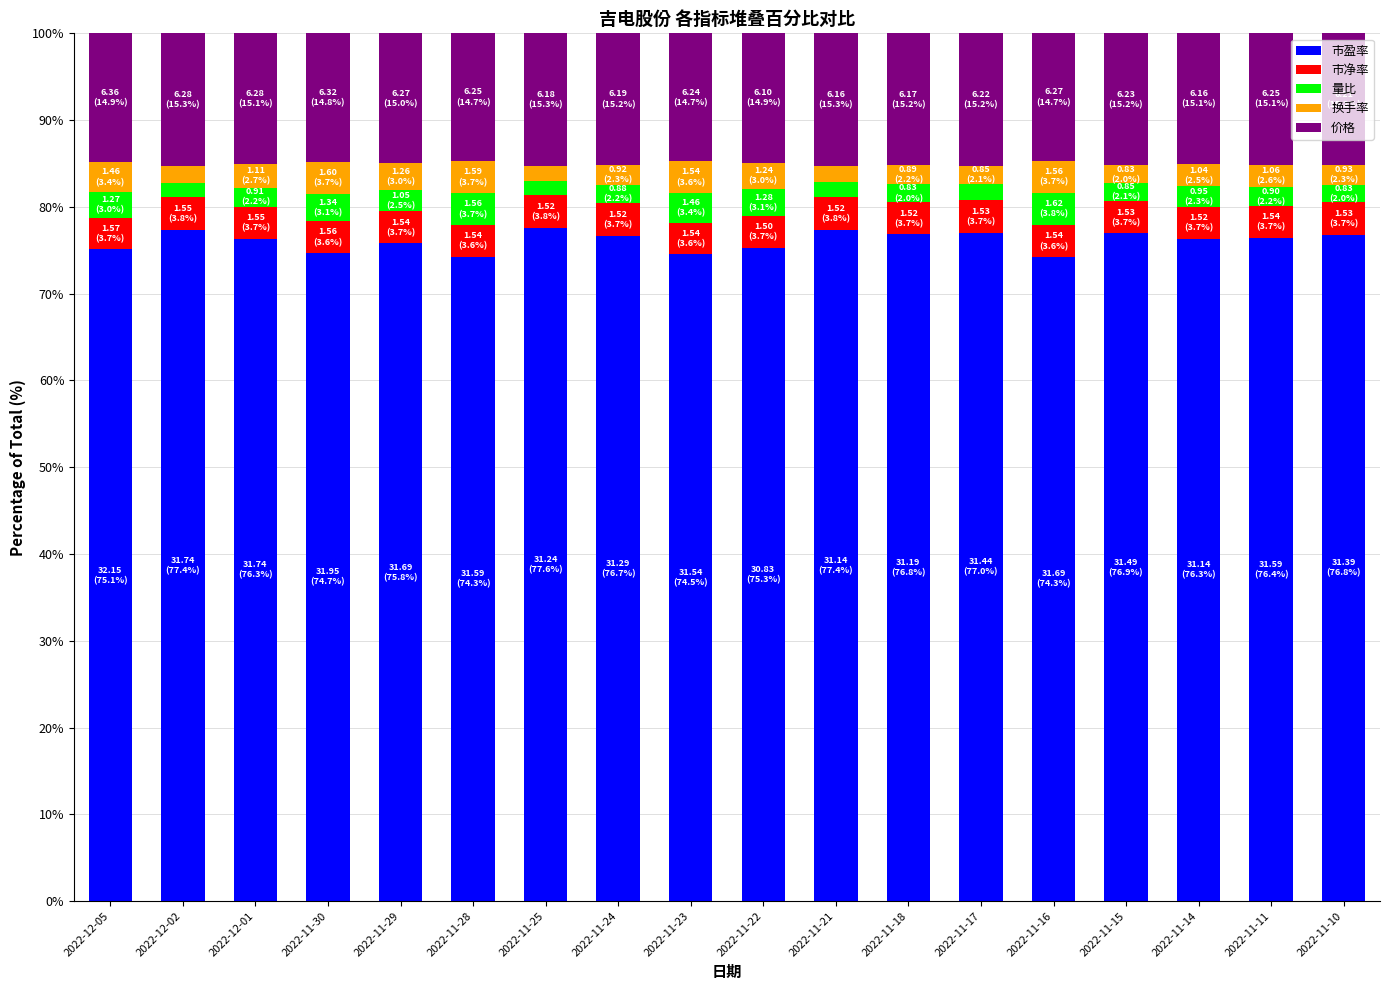

What are all the series names shown in the legend?

市盈率, 市净率, 量比, 换手率, 价格